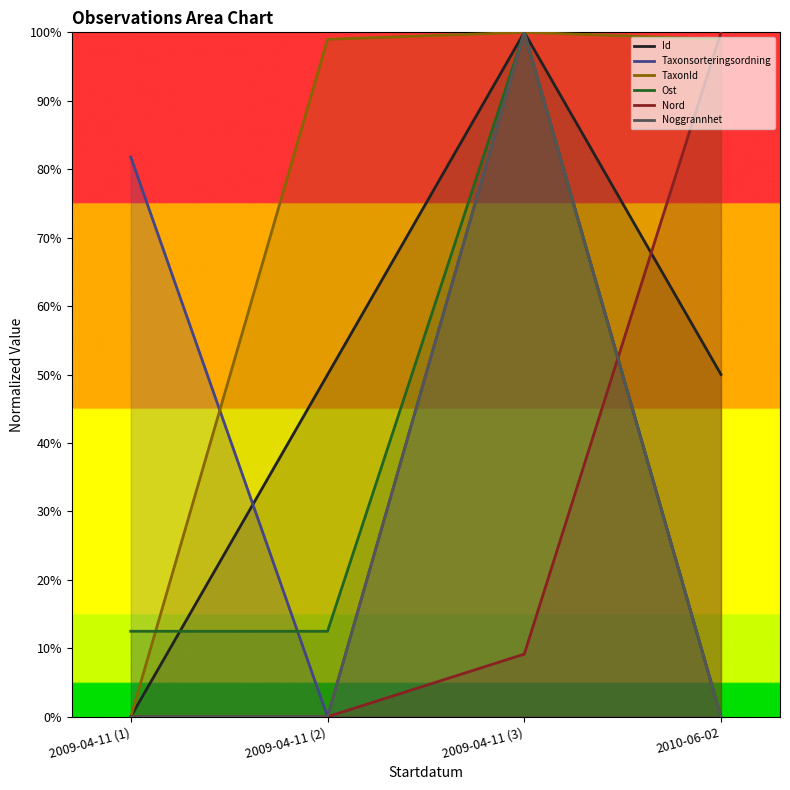

Reading left to right, transcribe all the data shown in this chart.

Id: 2009-04-11 (1)=0.0	2009-04-11 (2)=50.0	2009-04-11 (3)=100.0	2010-06-02=50.0
Taxonsorteringsordning: 2009-04-11 (1)=81.8	2009-04-11 (2)=0.0	2009-04-11 (3)=100.0	2010-06-02=0.0
TaxonId: 2009-04-11 (1)=0.0	2009-04-11 (2)=99.0	2009-04-11 (3)=100.0	2010-06-02=99.0
Ost: 2009-04-11 (1)=12.5	2009-04-11 (2)=12.5	2009-04-11 (3)=100.0	2010-06-02=0.0
Nord: 2009-04-11 (1)=0.0	2009-04-11 (2)=0.0	2009-04-11 (3)=9.1	2010-06-02=100.0
Noggrannhet: 2009-04-11 (1)=0.0	2009-04-11 (2)=0.0	2009-04-11 (3)=100.0	2010-06-02=0.0